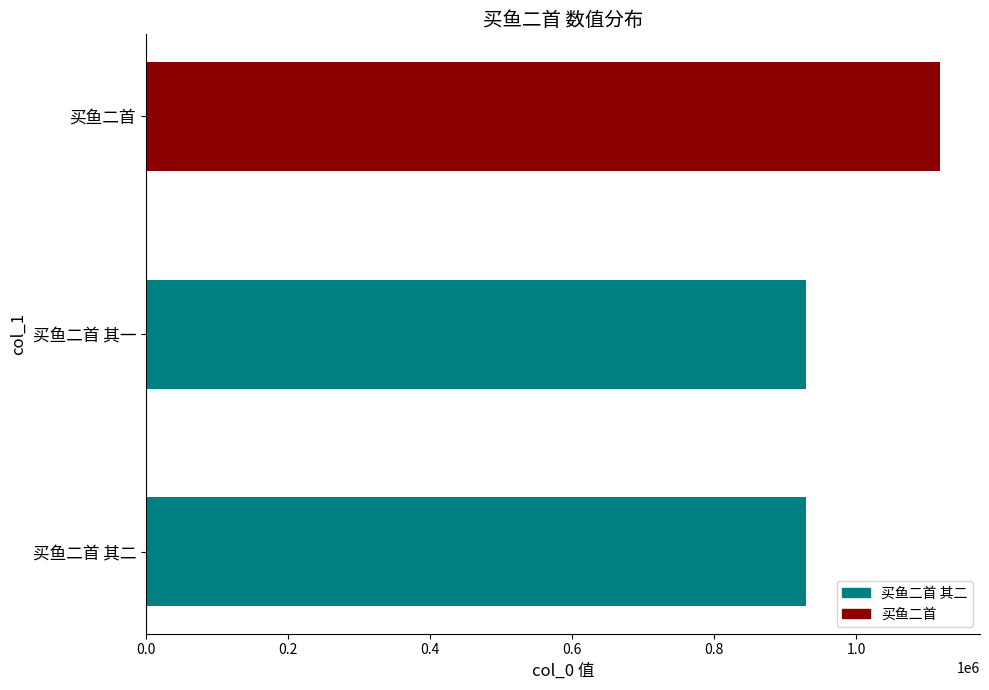

What is the ratio of the value at 买鱼二首 其二 to the value at 买鱼二首?

0.8